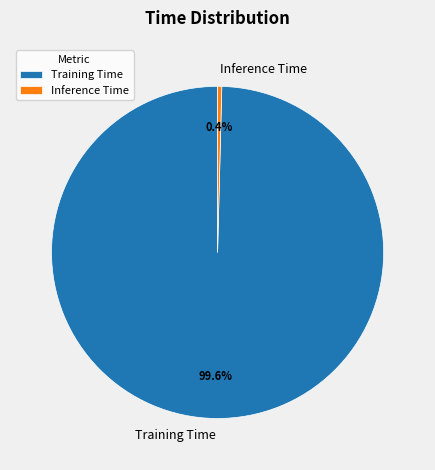

Which category has the smallest portion of the pie?

Inference Time